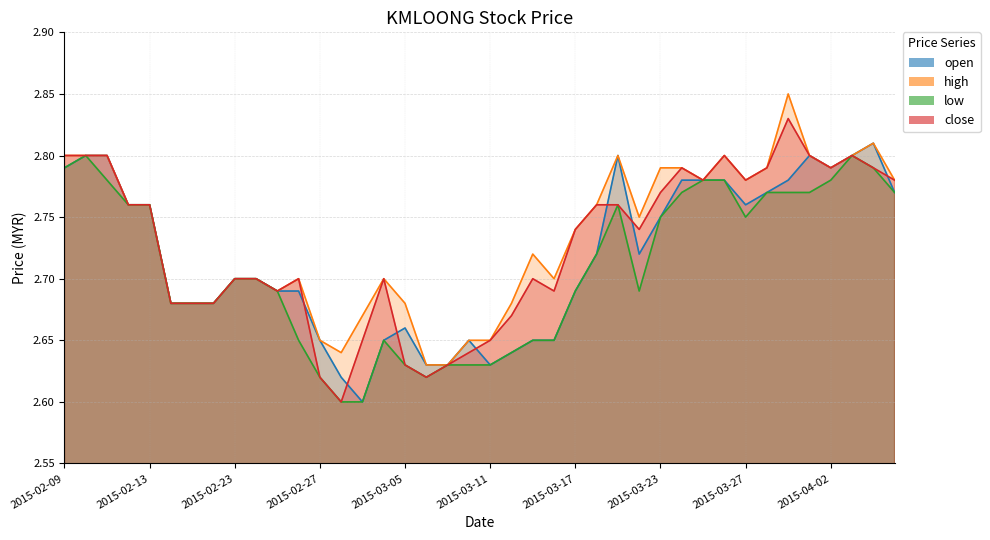

True or false: high has more than 0 points higher than both neighbors.

True